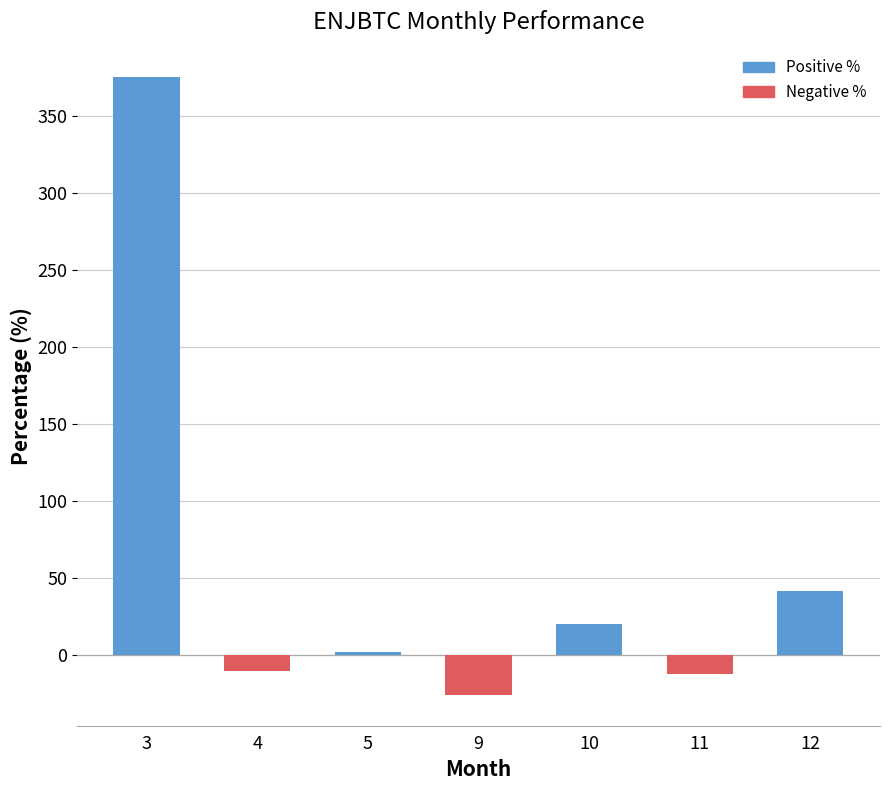

Reading left to right, extract all data points from this chart.

3=375.4	4=-10.1	5=2.1	9=-25.6	10=20.1	11=-12.2	12=41.5